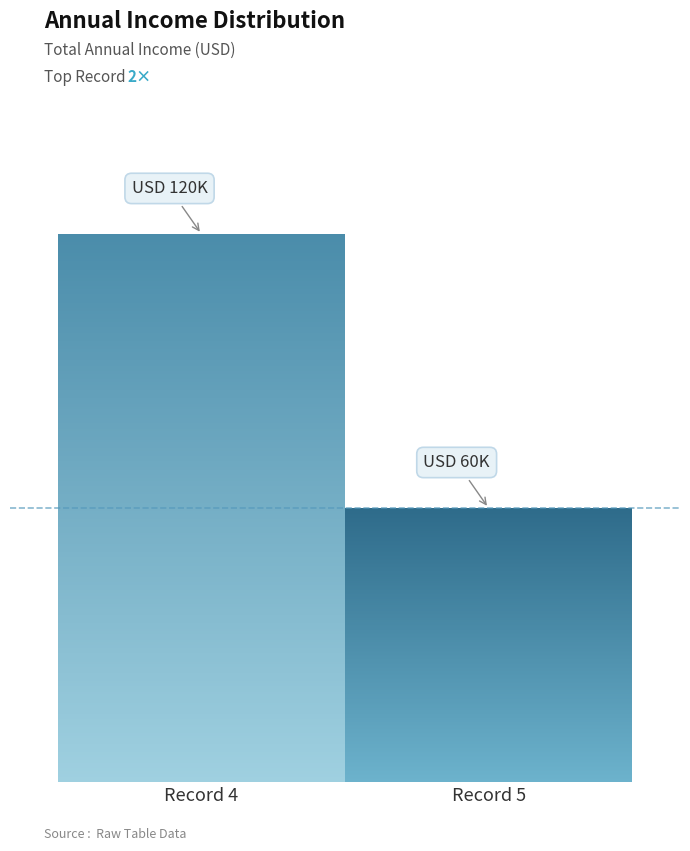

Does the chart contain any negative values?

No